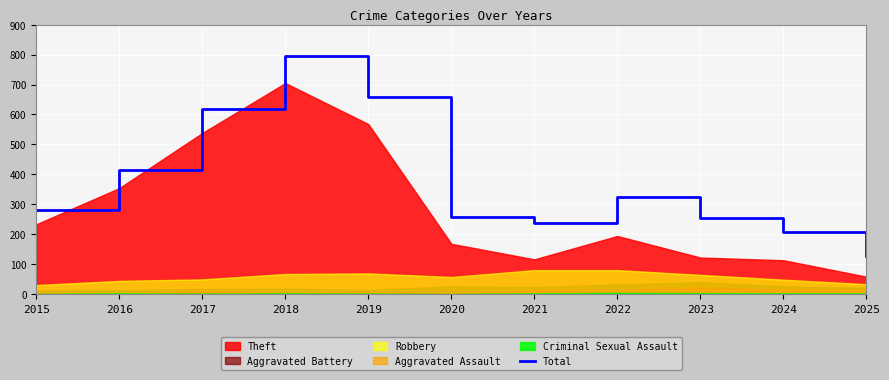

What is the greatest value displayed?

797